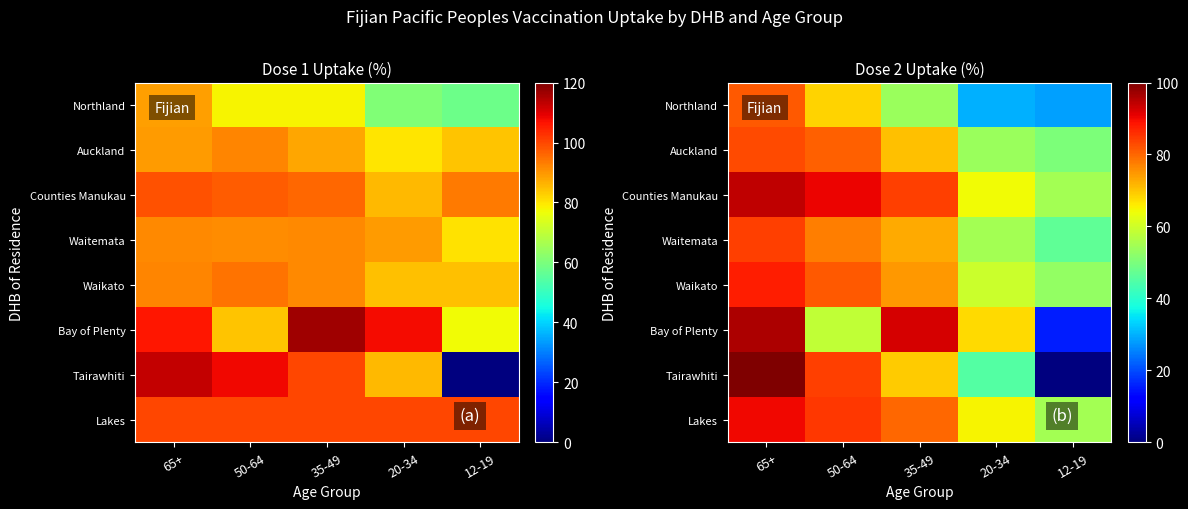

How many data points in Counties Manukau are less than 84?

2